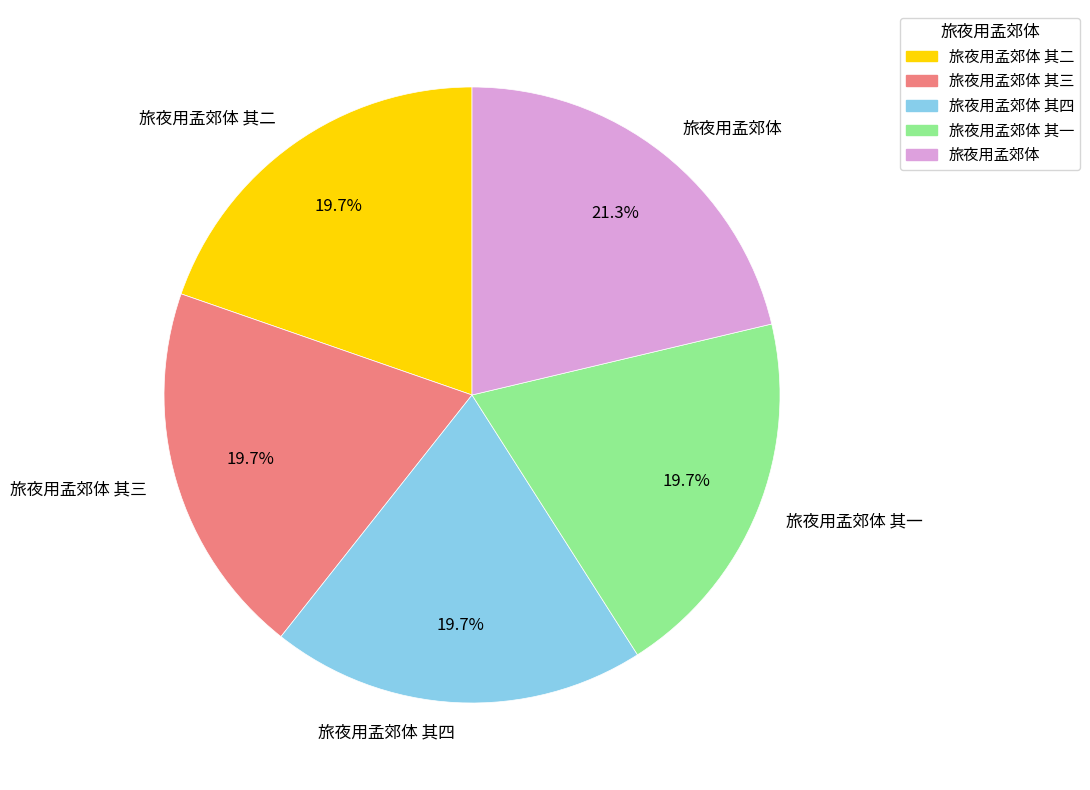

Does 旅夜用孟郊体 其三 represent more than half of the total?

No